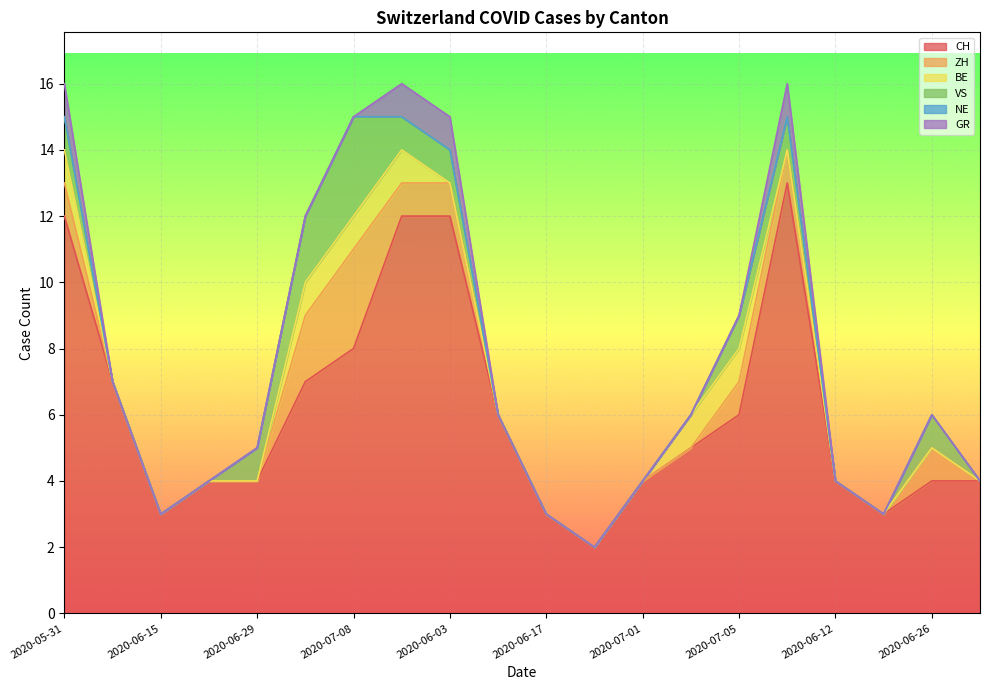

Does the chart display data point markers on the line(s)?

No